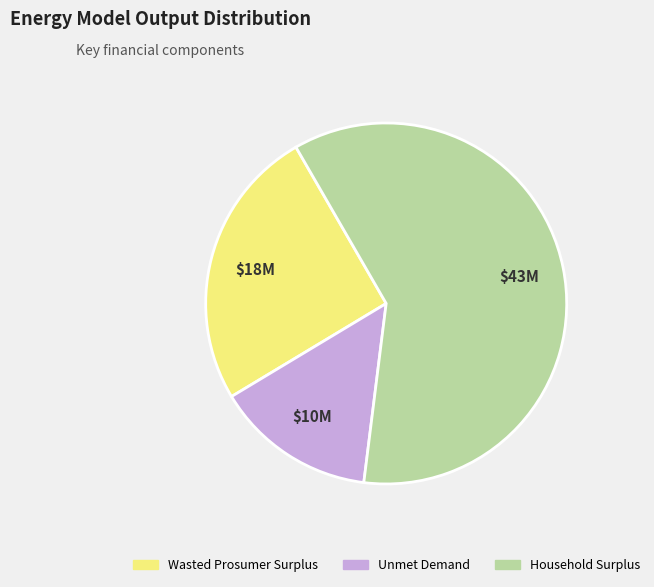

Approximately how many times larger is the value at Household Surplus compared to Unmet Demand?

4.2